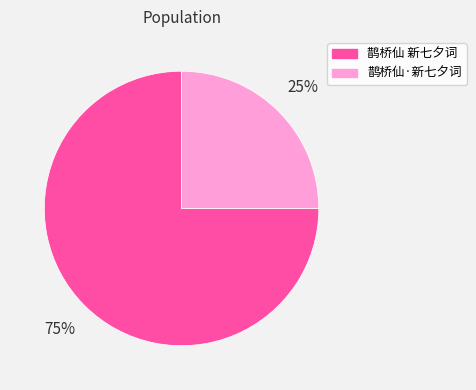

To the nearest percent, what is the average slice percentage?

50%